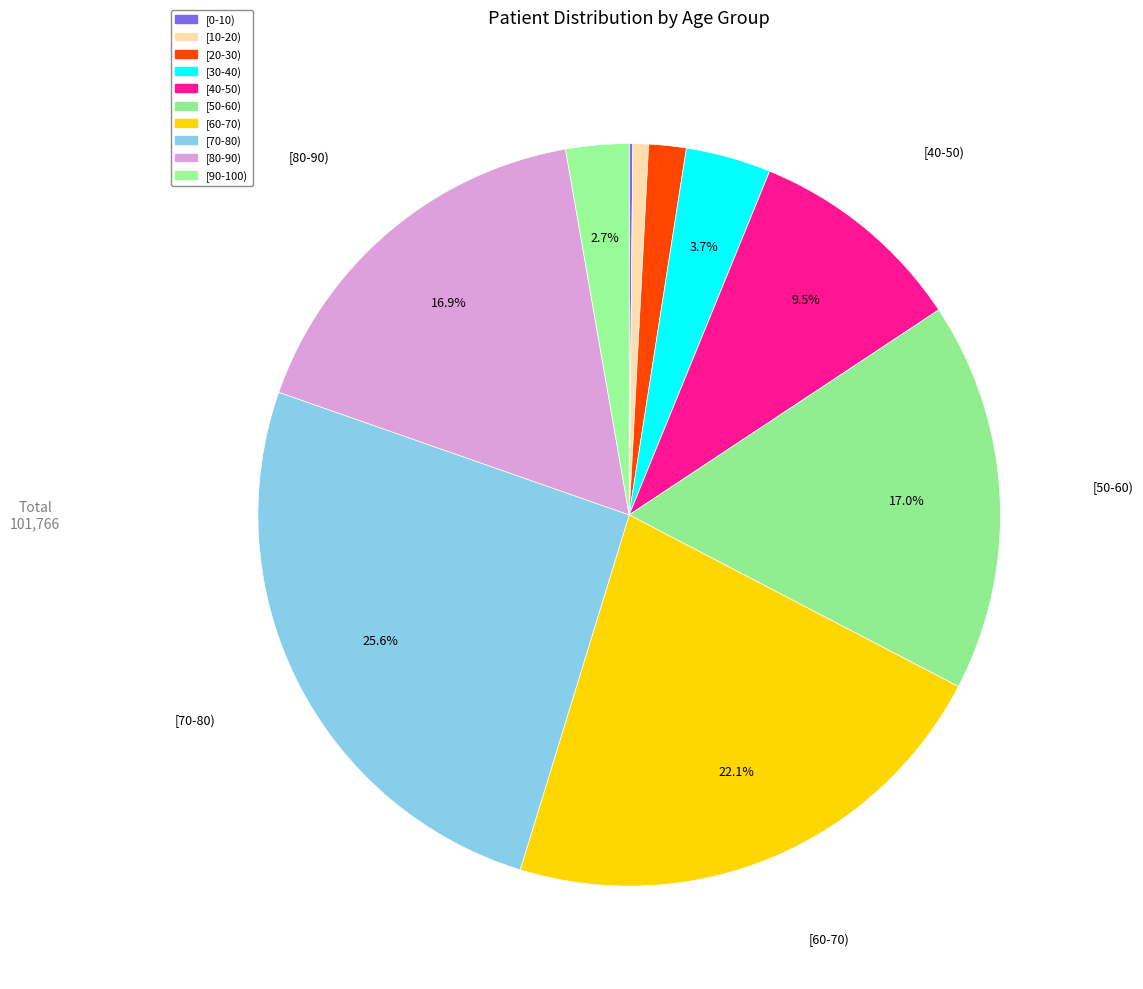

What is the total percentage of [20-30) and [0-10)?

1.8%